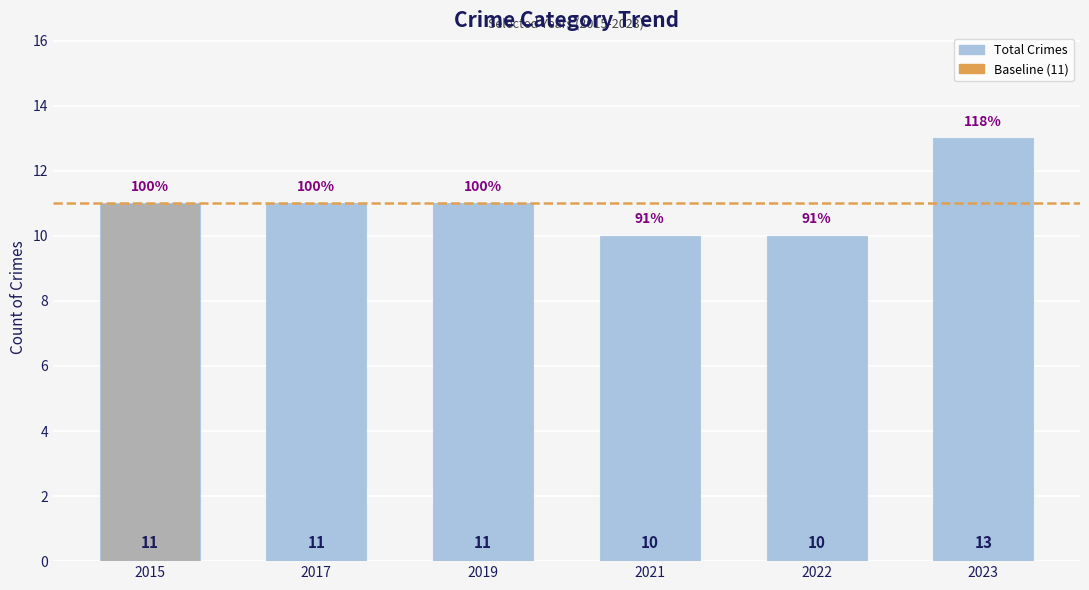

What is the sum of the values at 2023 and 2017?

24